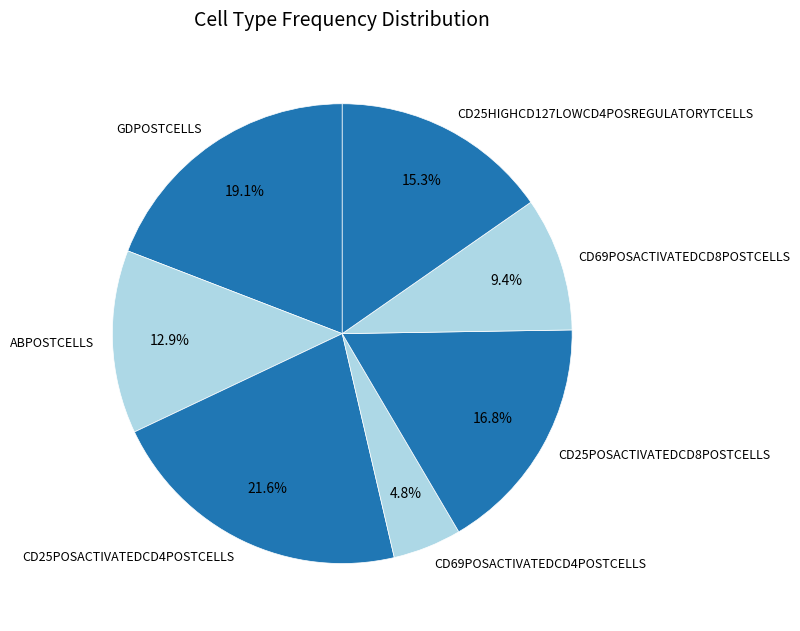

The CD25HIGHCD127LOWCD4POSREGULATORYTCELLS slice represents 15% of the pie. True or false?

True